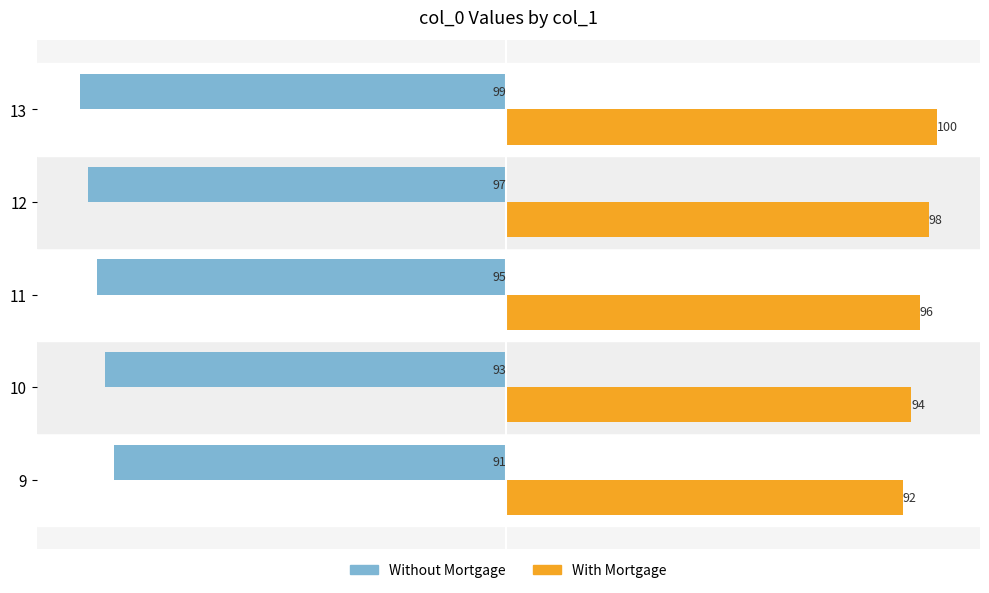

How many series are shown in this chart?

2